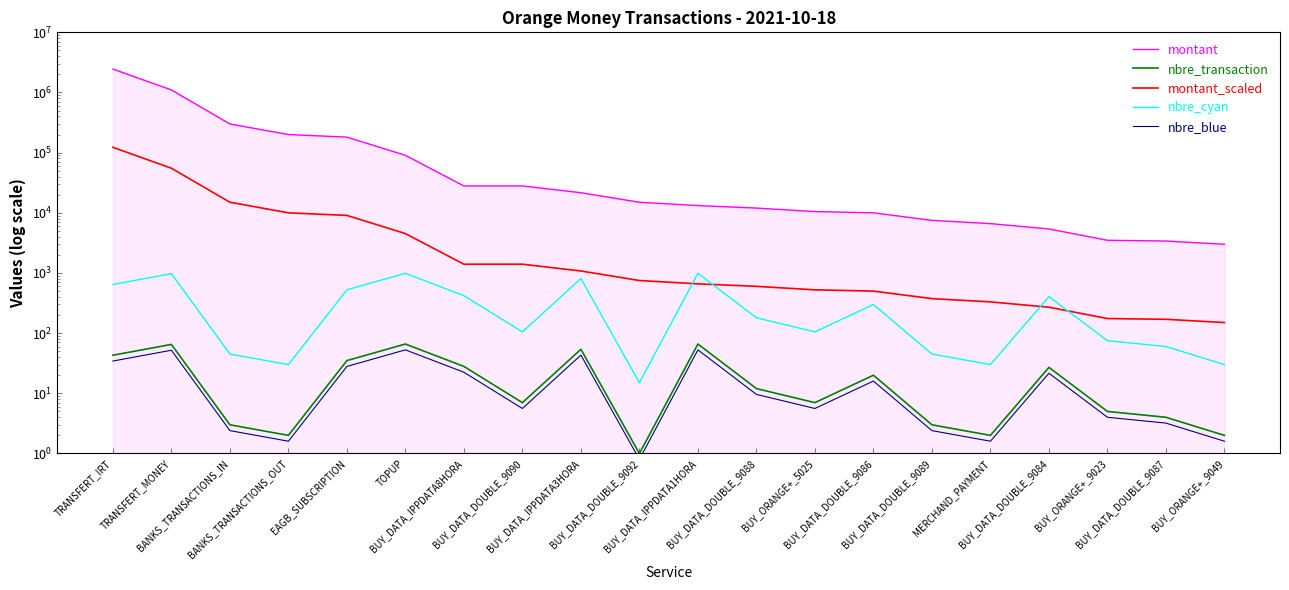

At which label does nbre_blue first exceed 9?

TRANSFERT_IRT